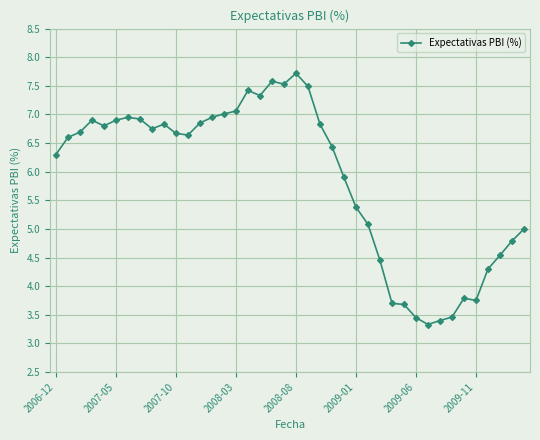

What is the value of the 3rd point from the left?

6.7